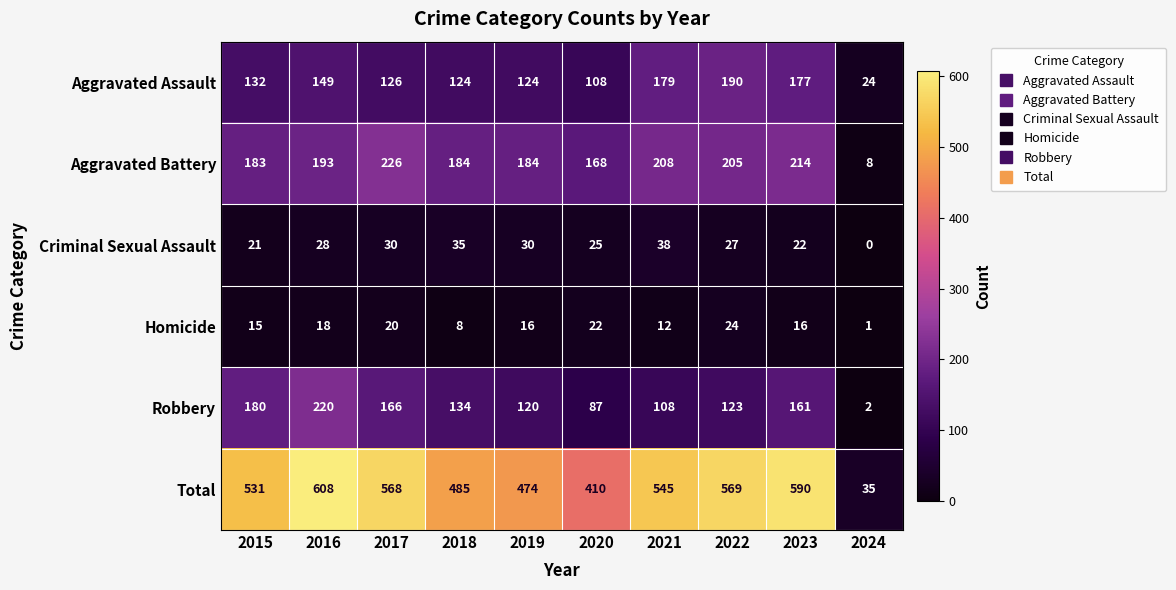

What is the average value of the Aggravated Battery series?

177